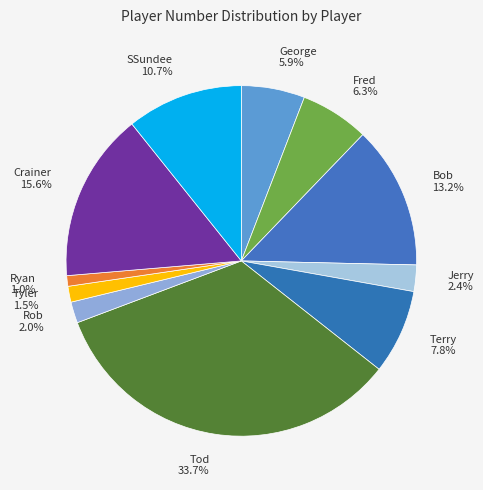

What is the ratio of the value at Ryan to the value at Crainer?

0.1